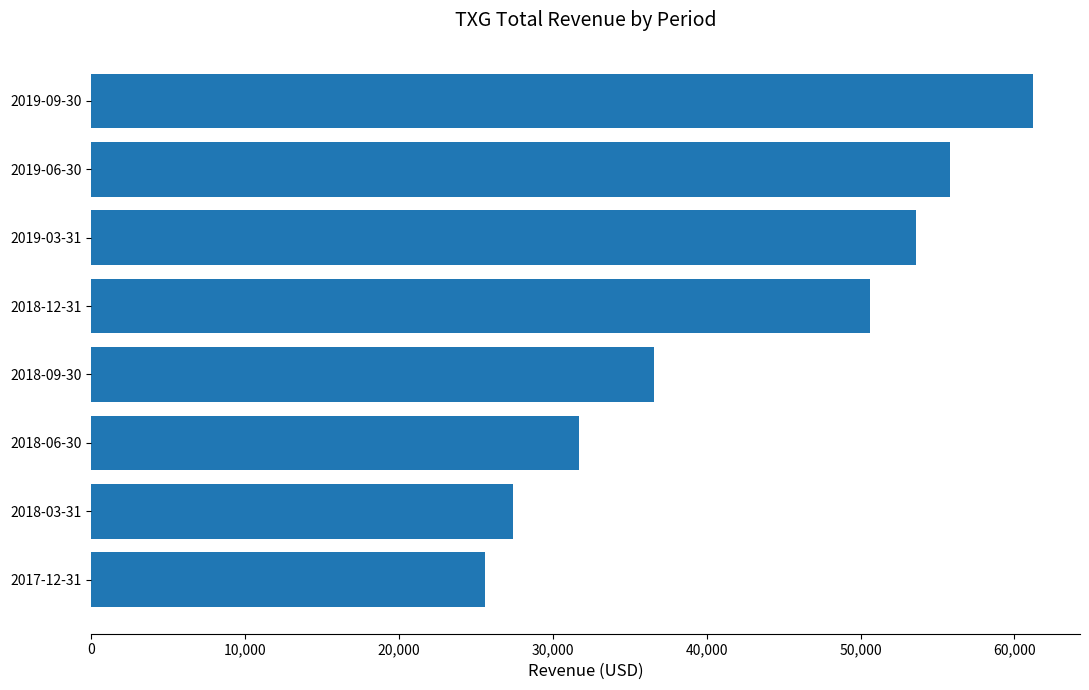

Reading top to bottom, extract all data points from this chart.

2019-09-30=61200	2019-06-30=55800	2019-03-31=53600	2018-12-31=50600	2018-09-30=36600	2018-06-30=31700	2018-03-31=27400	2017-12-31=25600